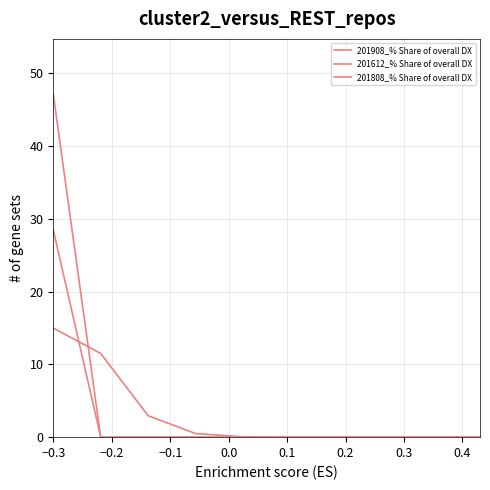

Which series ends up on top after the final intersection of 201808_% Share of overall DX and 201908_% Share of overall DX?

201908_% Share of overall DX